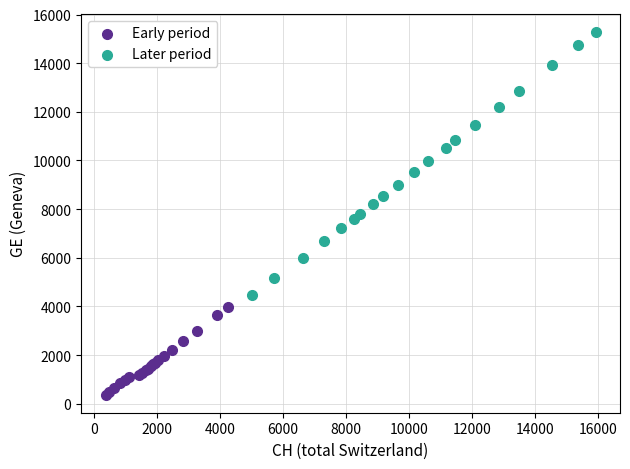

Which series has the widest spread of Y values?

Later period